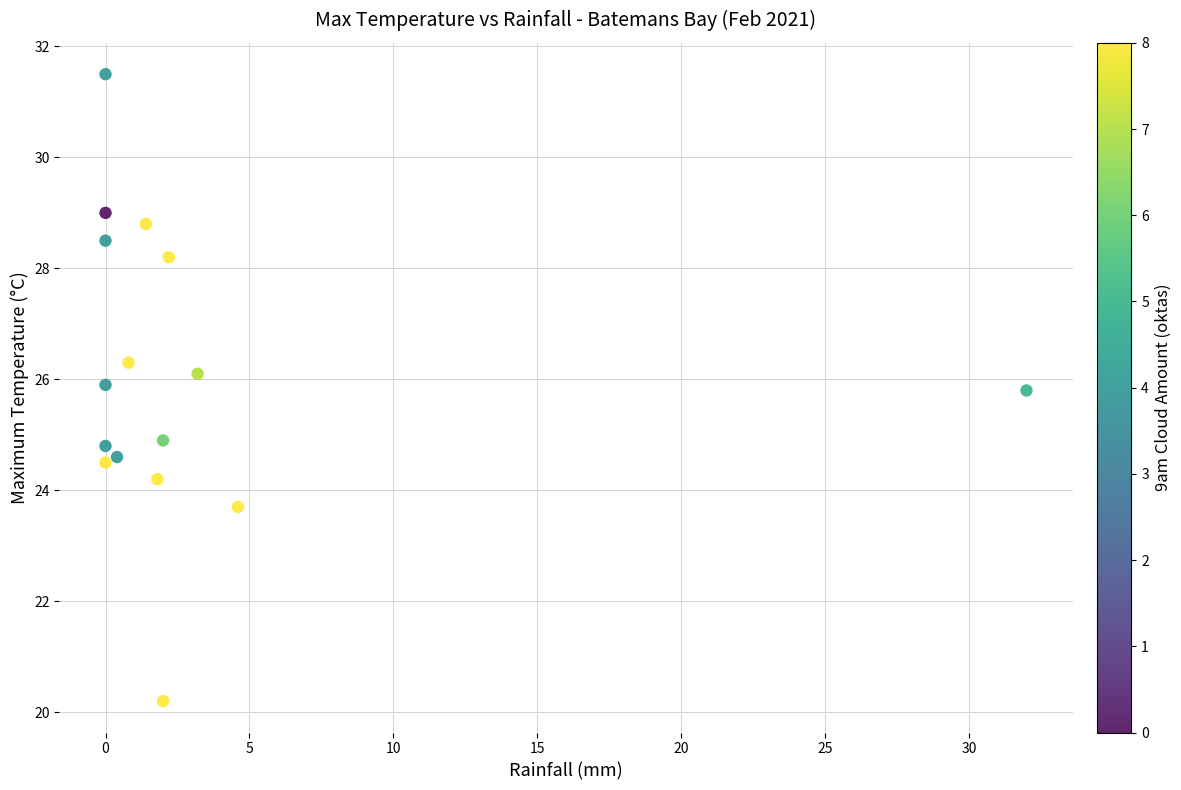

What is the range of X values (max minus min)?

32.0